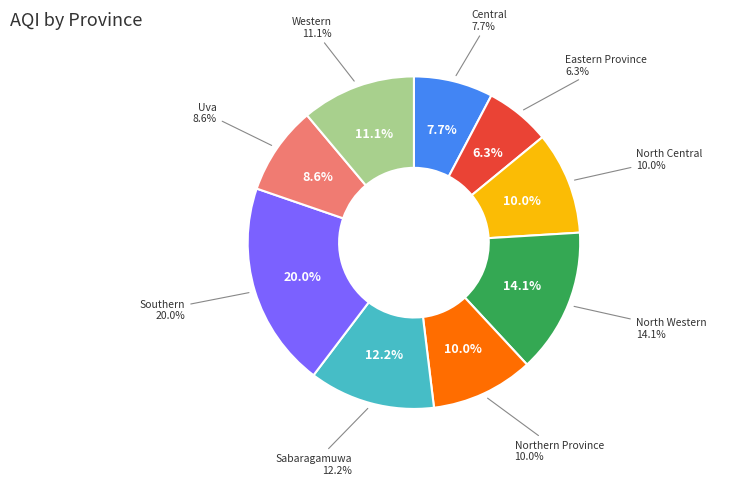

Between Southern and Central, which is larger?

Southern